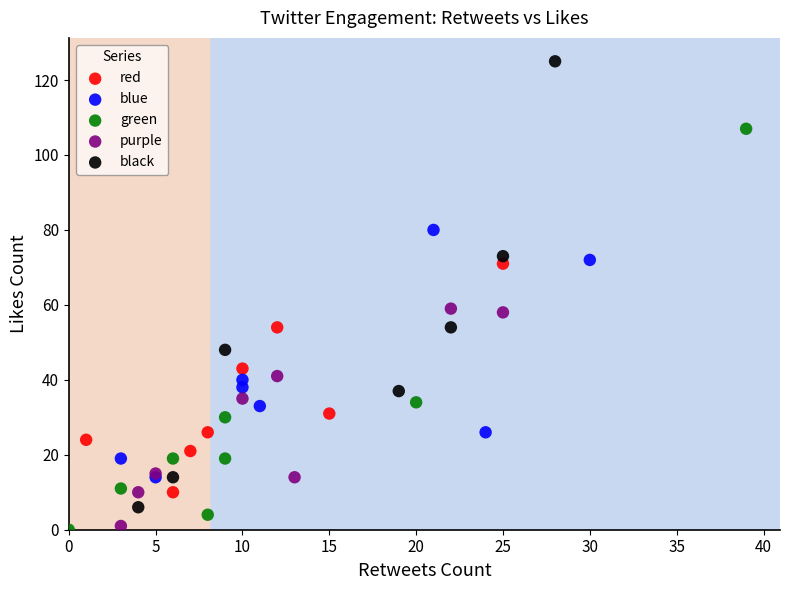

What are all the series names shown in the legend?

red, blue, green, purple, black